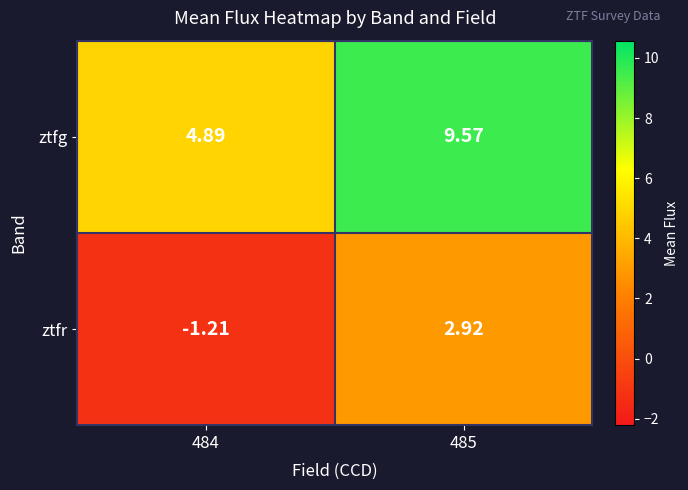

Which series has the largest total across all categories?

ztfg